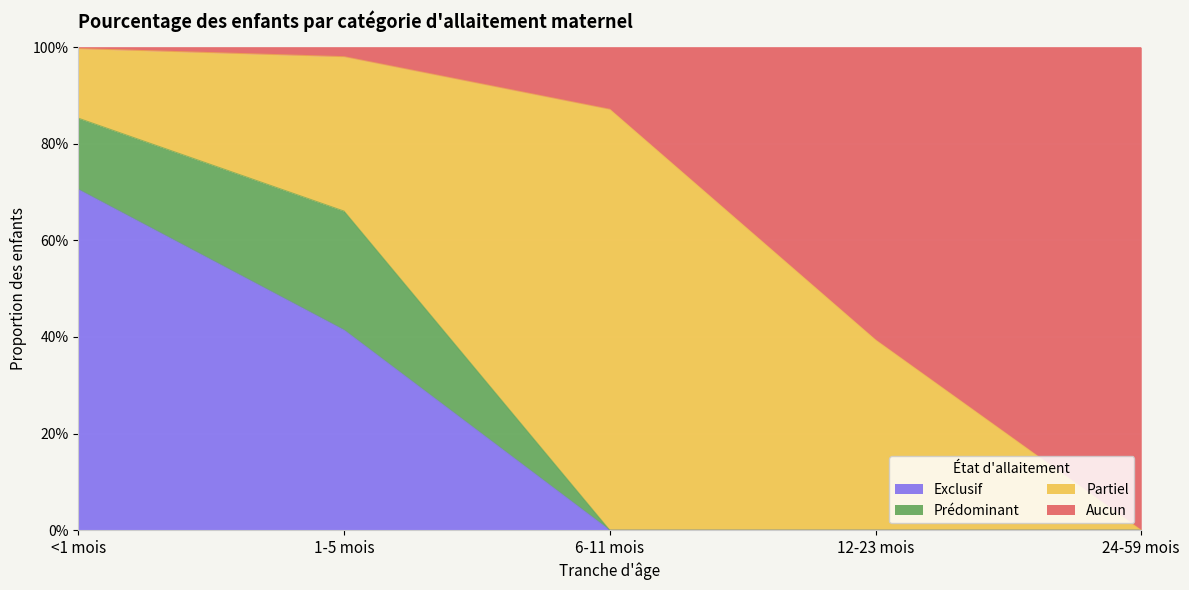

What is the label of the 2nd point from the right?

12-23 mois